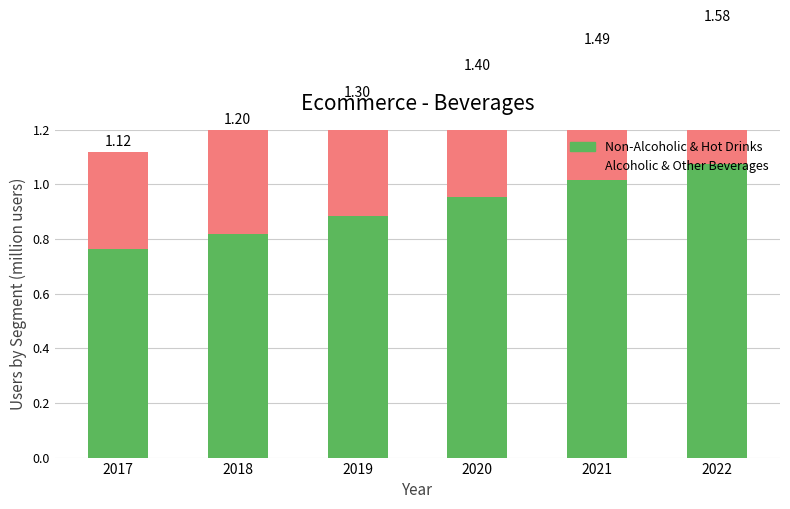

Read the Alcoholic & Other Beverages value at 2022.

0.5